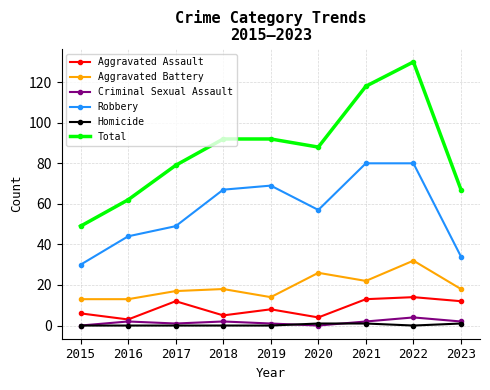

True or false: Total and Criminal Sexual Assault cross at least once.

False